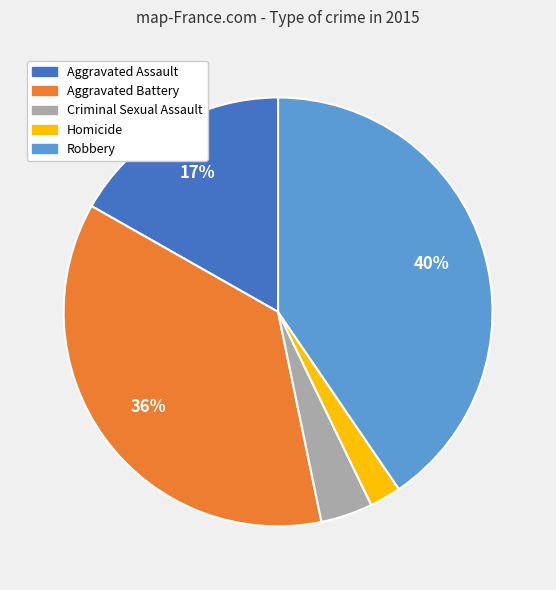

What is the largest slice in the pie chart?

Robbery